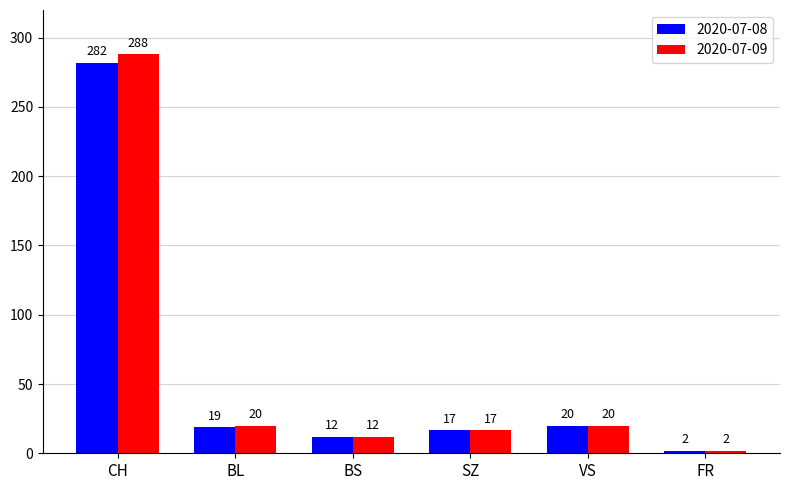

Reading left to right, transcribe all the data shown in this chart.

2020-07-08: CH=282	BL=19	BS=12	SZ=17	VS=20	FR=2
2020-07-09: CH=288	BL=20	BS=12	SZ=17	VS=20	FR=2